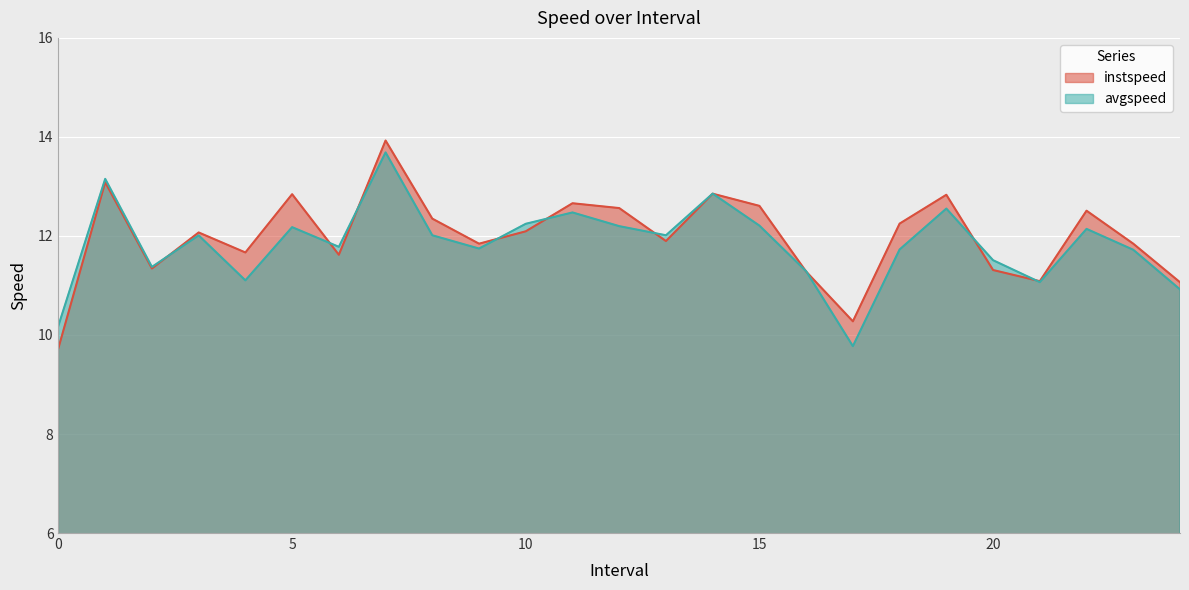

The instspeed series shows 11.3 at 2. True or false?

True